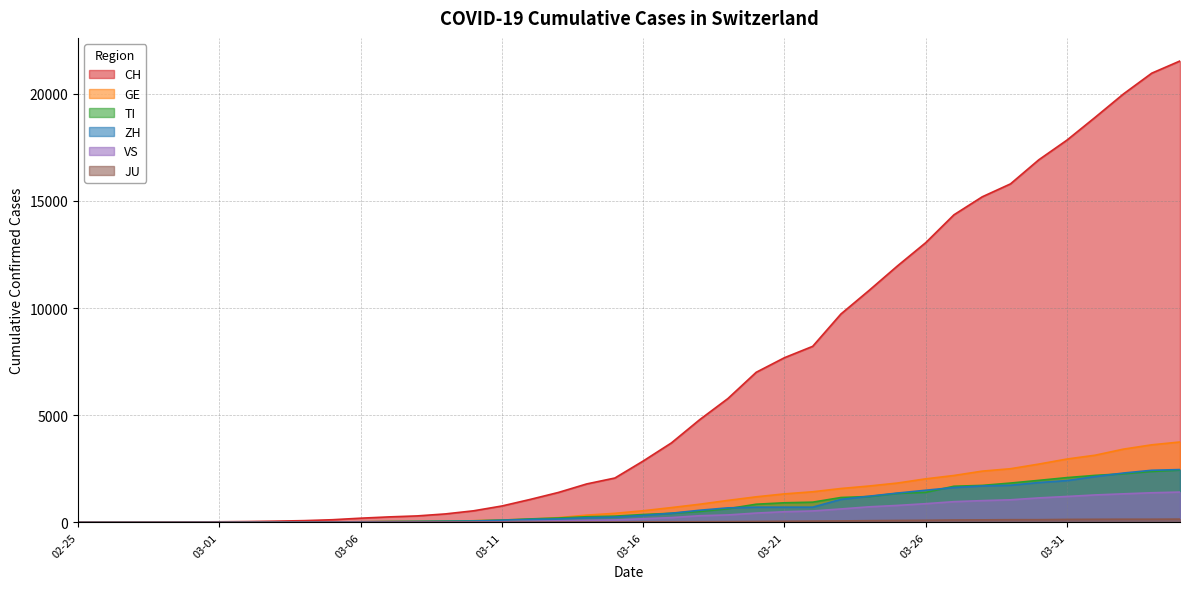

True or false: CH and TI cross at least once.

False